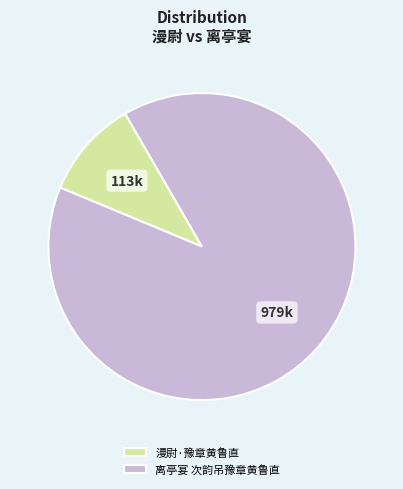

How many slices are in this pie chart?

2